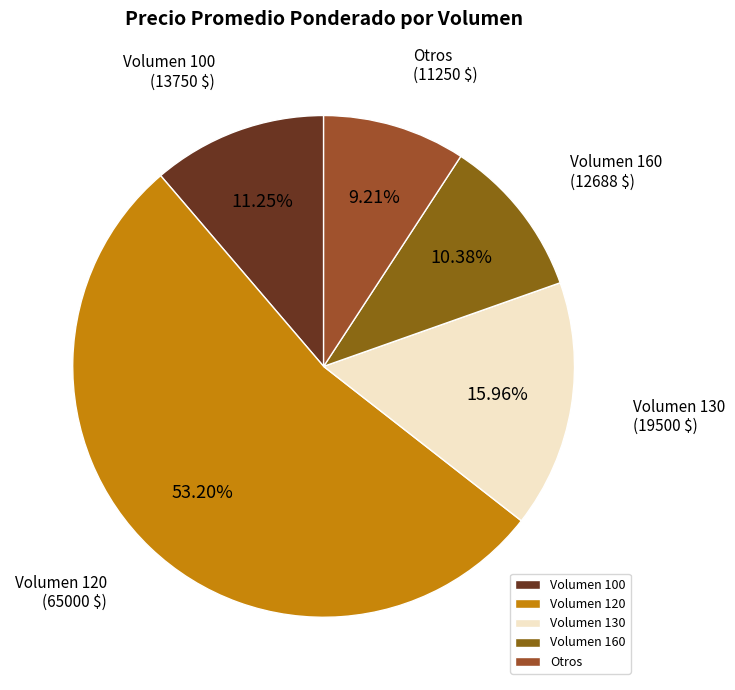

Is the sum of Volumen 130 and Volumen 100 greater than half?

No